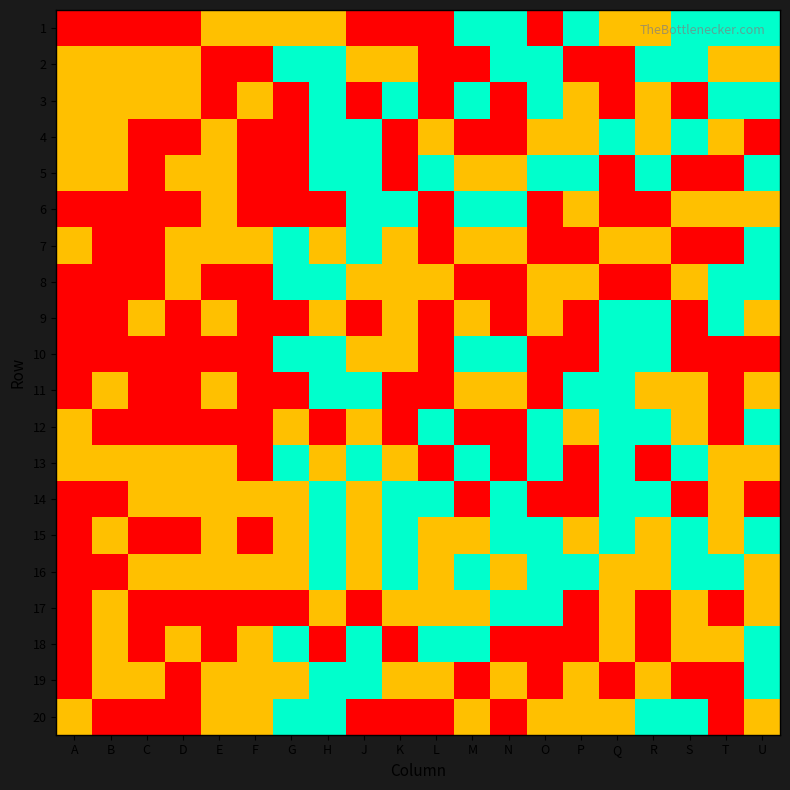

Between E and H, which series saw the biggest shift?

2